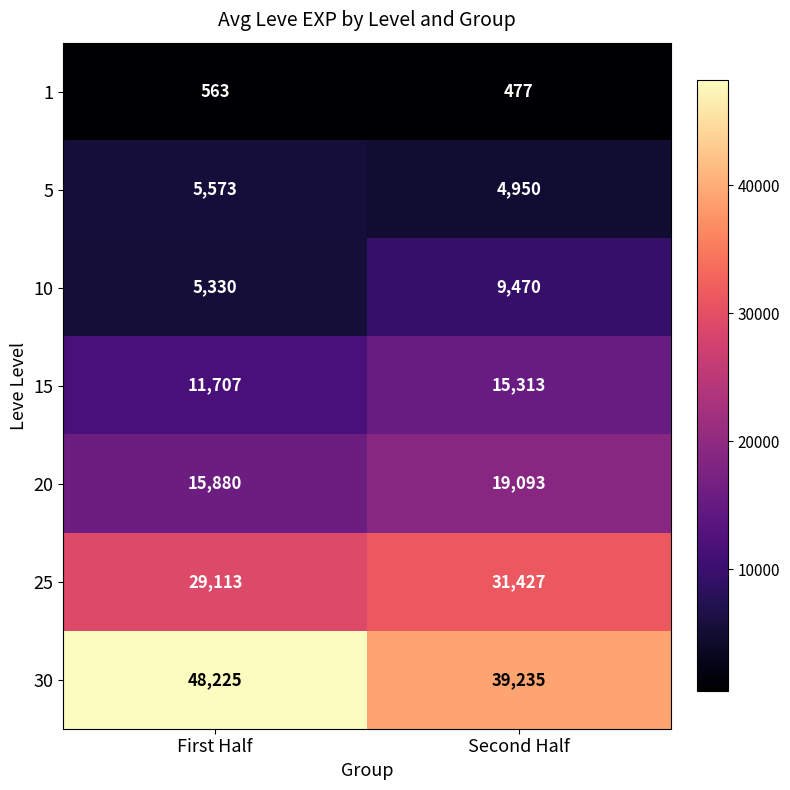

Which category has the highest value across all series?

First Half